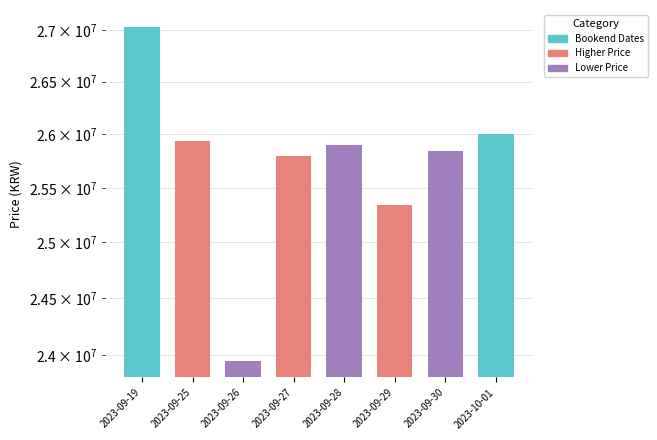

What is the label of the 2nd bar from the right?

2023-09-30